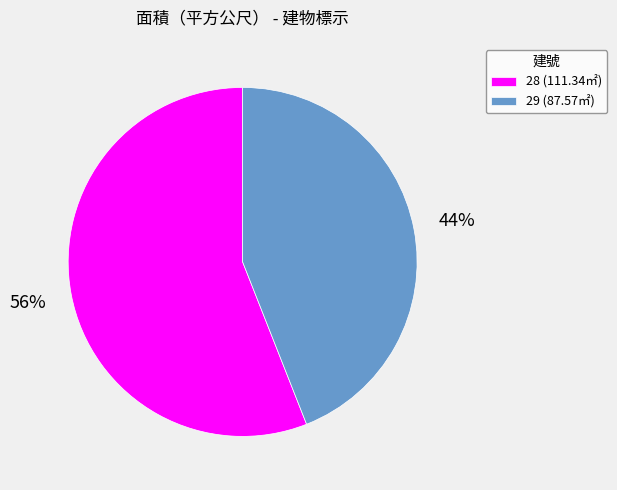

Which category has the biggest portion of the pie?

28